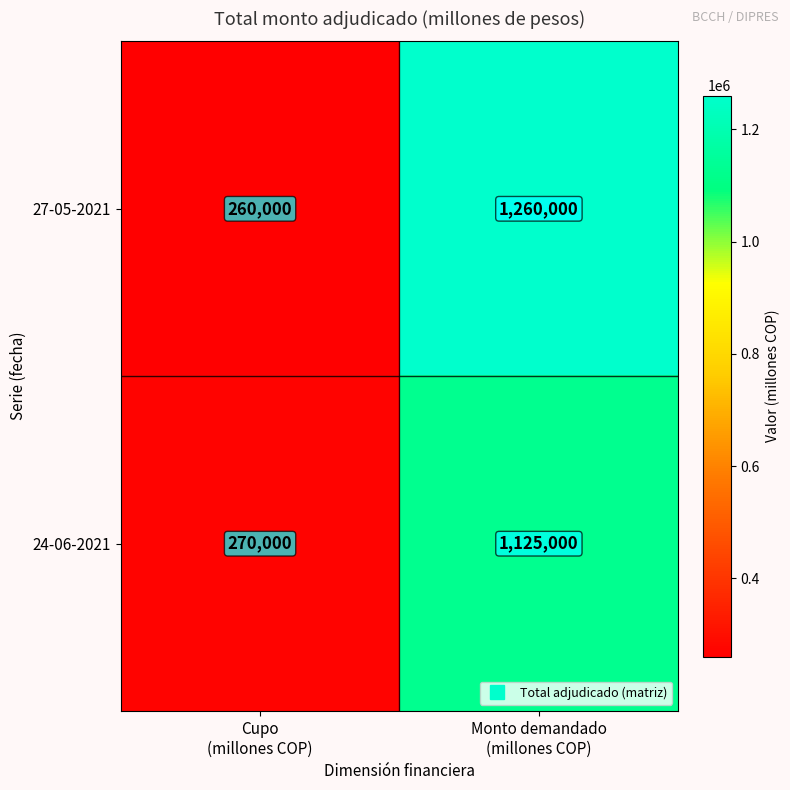

What is the difference between the maximum and minimum values in the 27-05-2021 series?

1000000